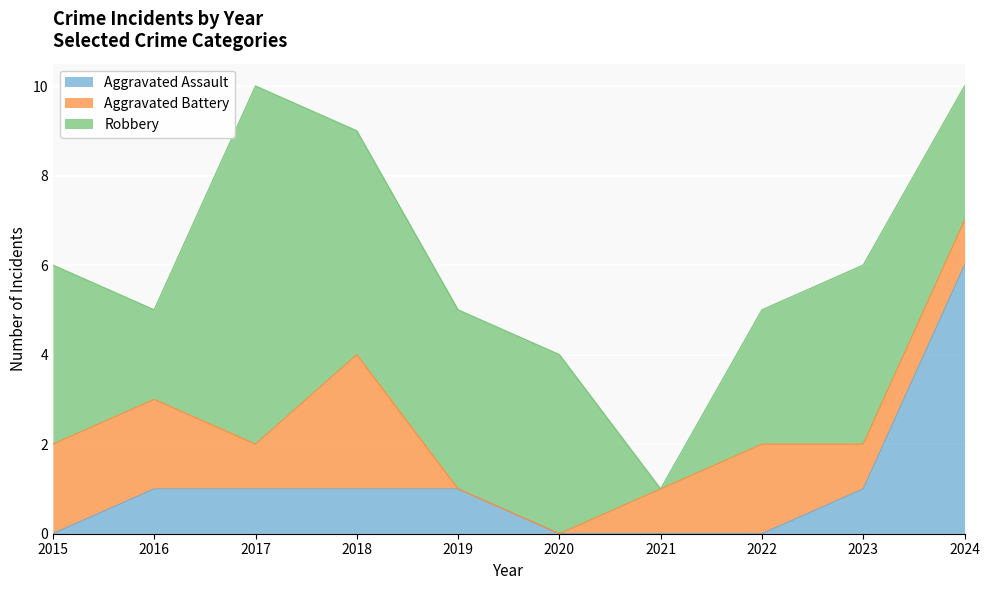

What is the spread (max minus min) of values at 2022?

3